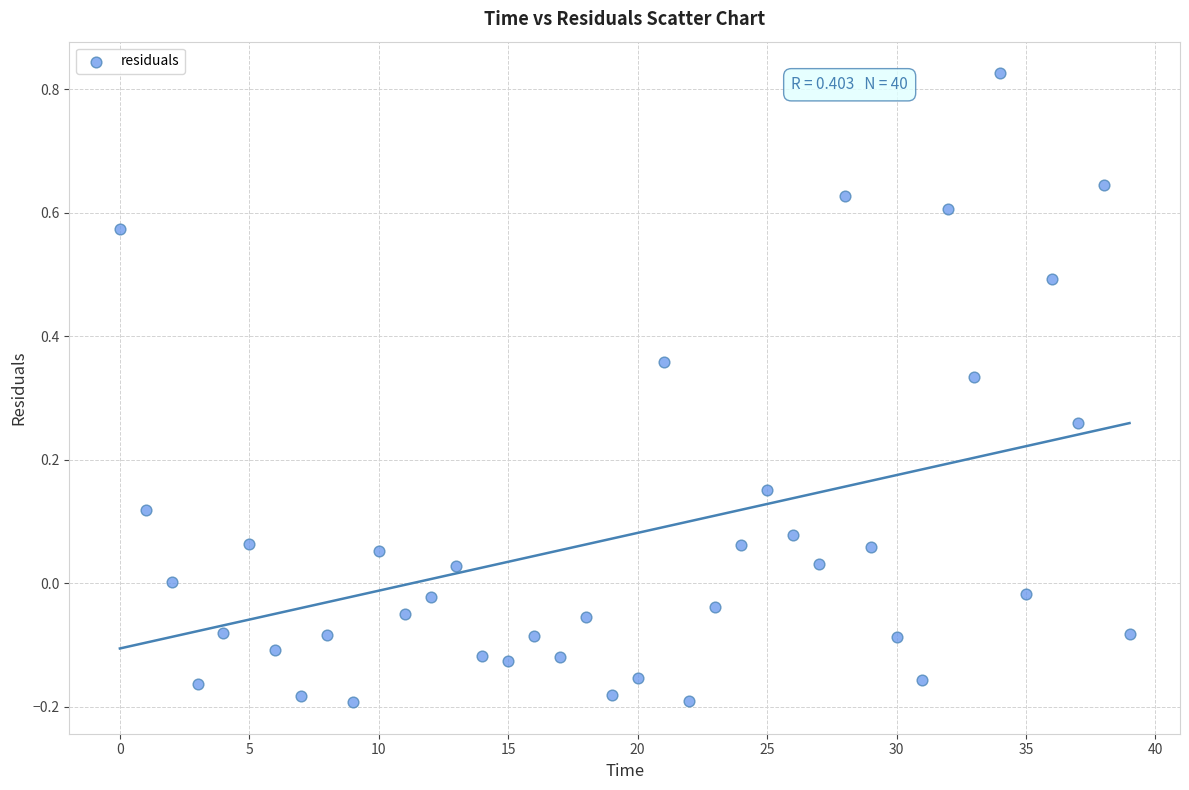

What is the range of Y values (max minus min)?

1.0